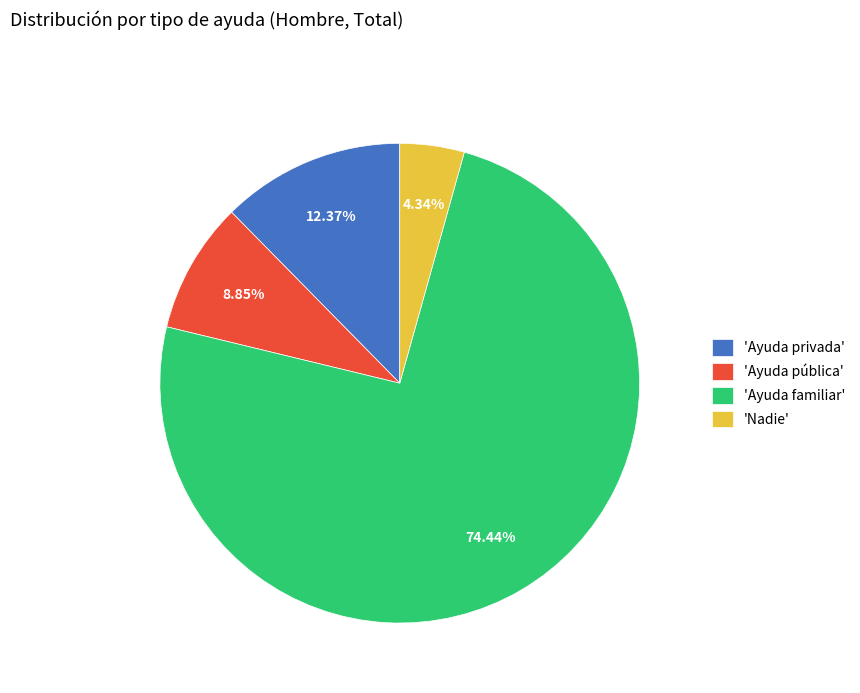

Which slice represents more than half of the pie?

'Ayuda familiar'